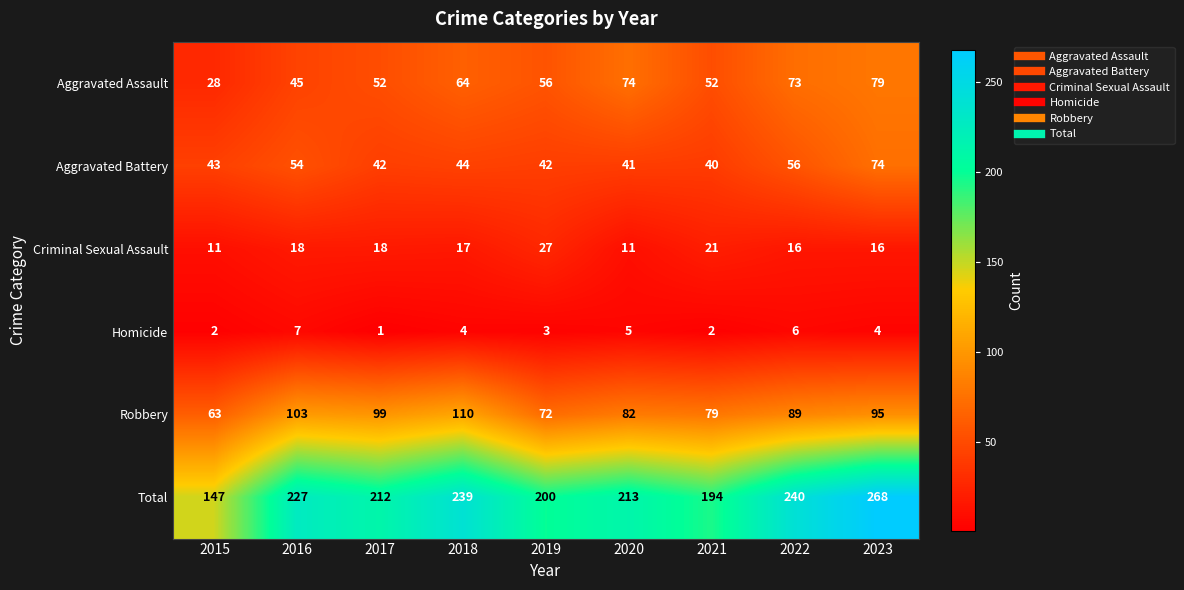

At which category does the chart reach its peak across all series?

2023